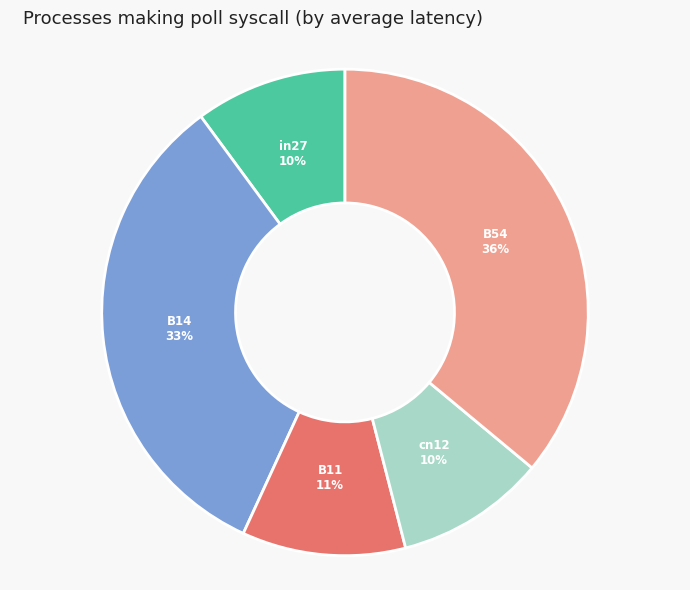

To the nearest percent, what is the average slice percentage?

20%